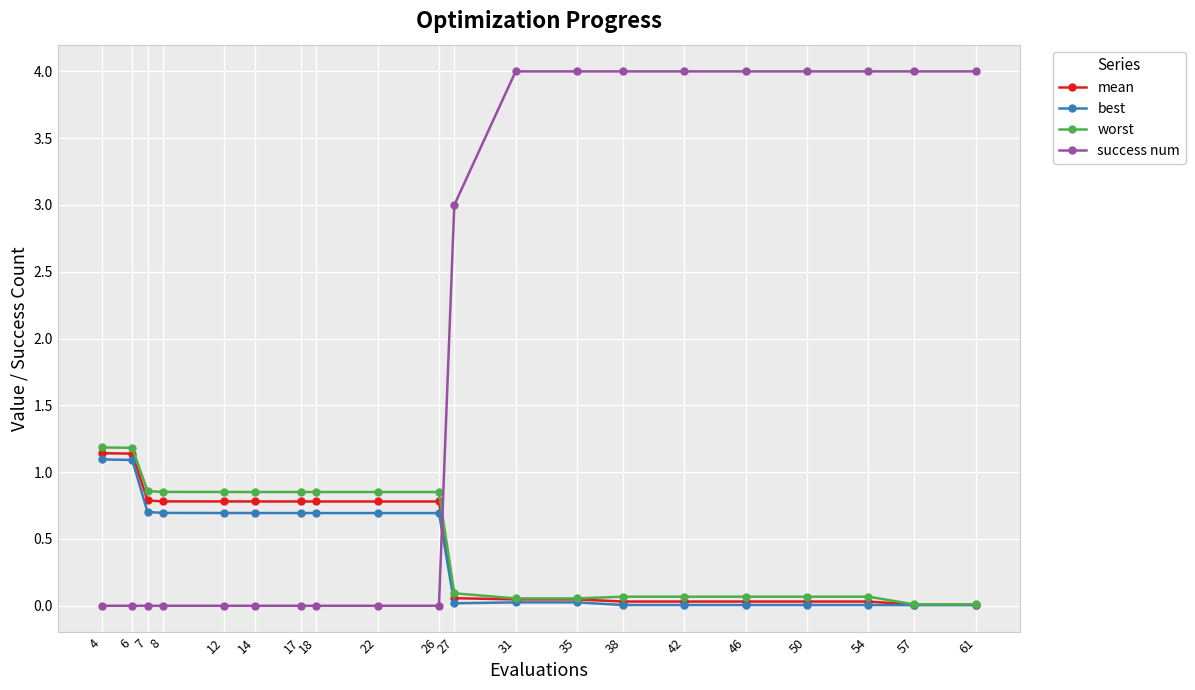

The value of mean at 22 is 0.3. True or false?

False